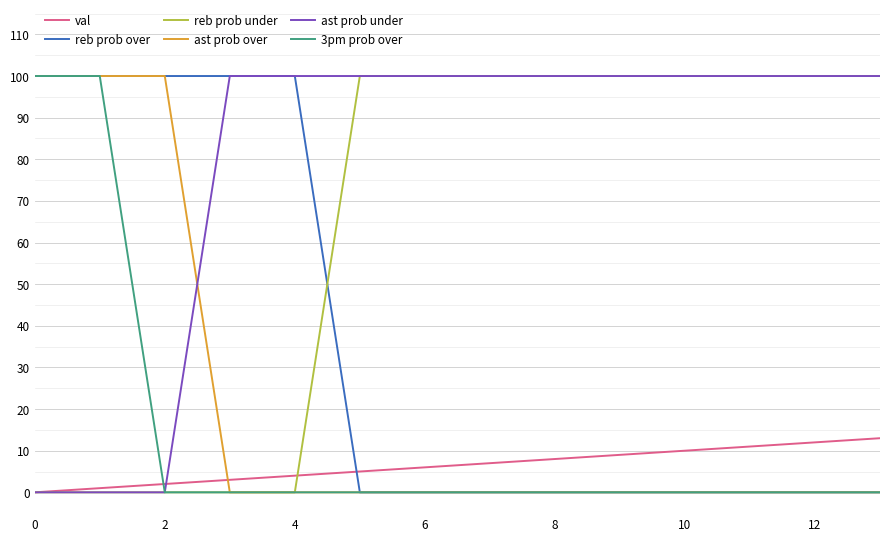

What is the greatest value displayed?

100